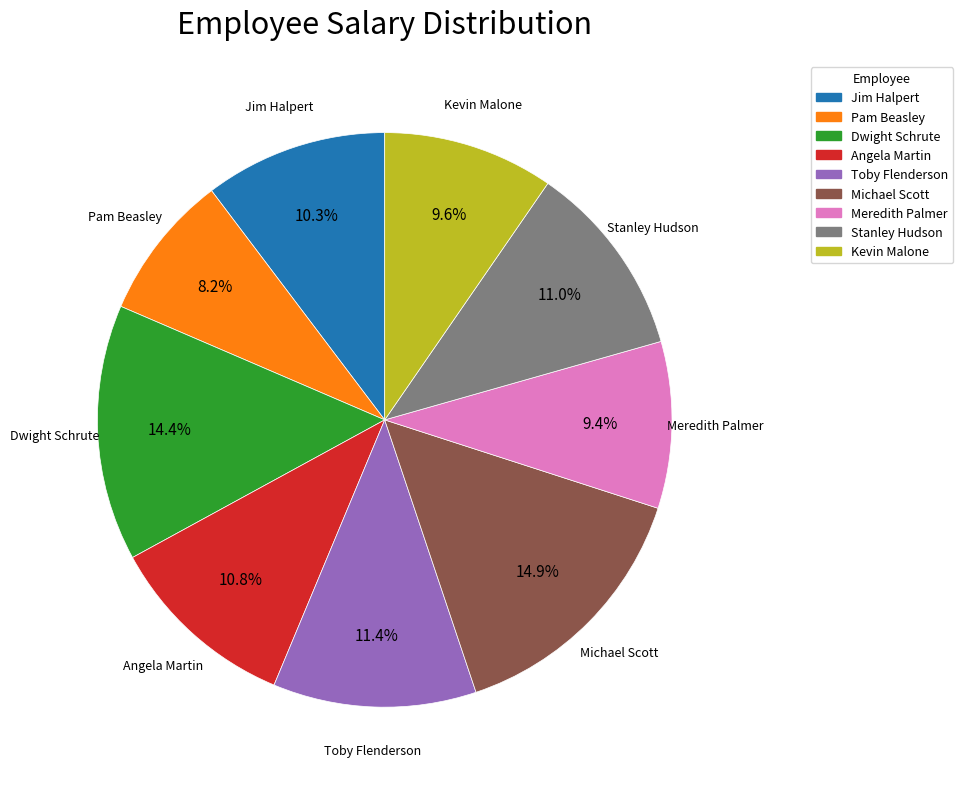

What is the ratio of the value at Kevin Malone to the value at Meredith Palmer?

1.0